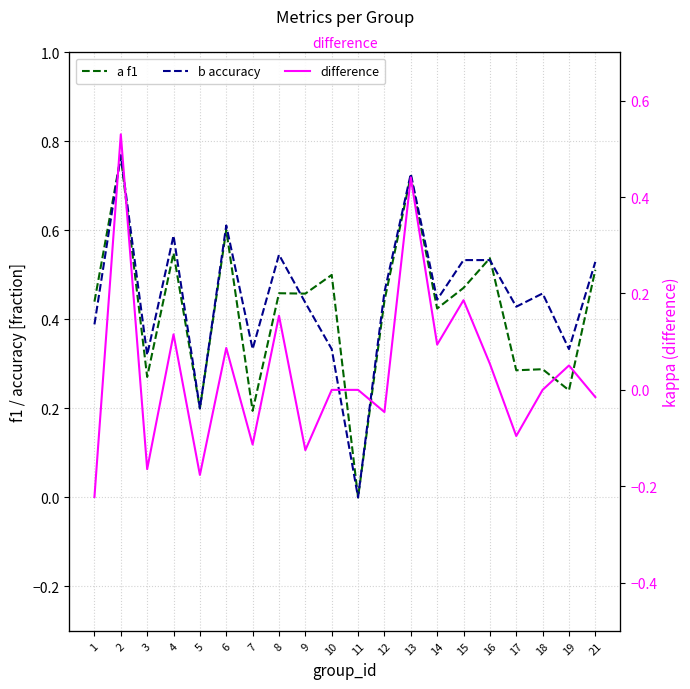

What is the difference between the highest and lowest values at 21?

0.5